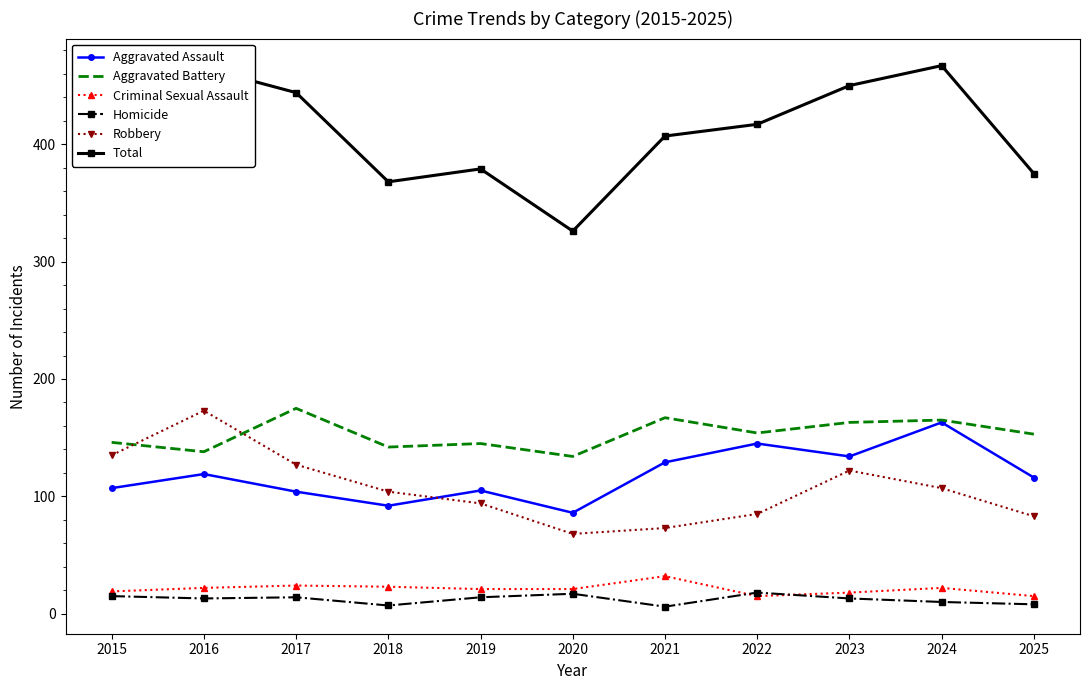

True or false: Aggravated Battery and Total cross at least once.

False